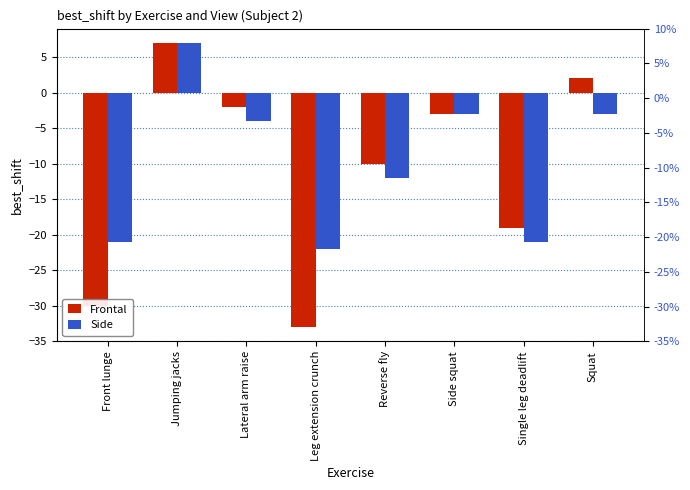

At which category does the chart reach its peak across all series?

Jumping jacks